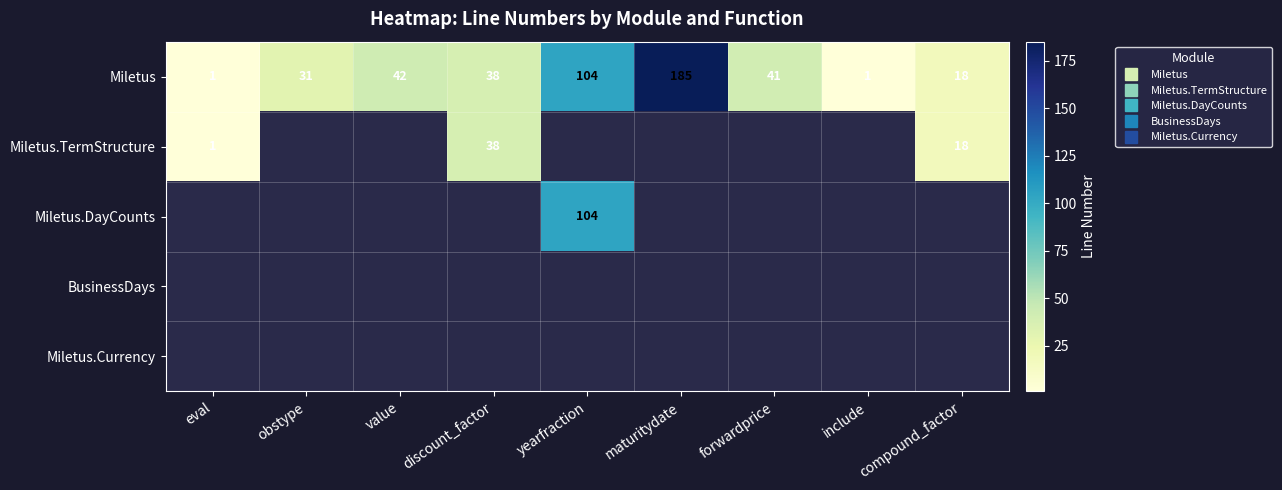

Between obstype and forwardprice, which is larger?

forwardprice